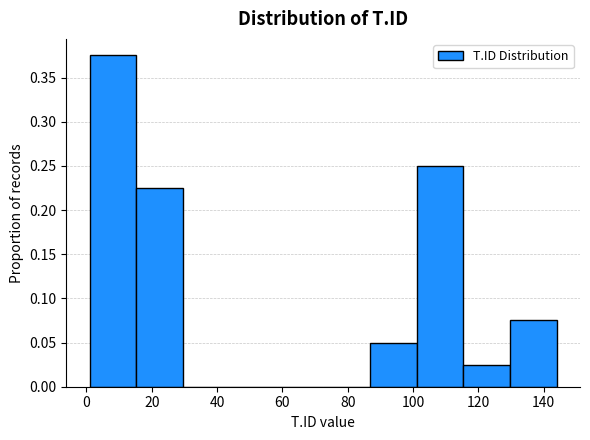

Reading left to right, list every bar in this chart as the range it spans on the x-axis followed by its height. Neither the bar edges nor the heights are printed on the chart, so give them approximately, as read against the axes.

2 to 16: 0.375
16 to 30: 0.225
30 to 44: 0
44 to 58: 0
58 to 72: 0
72 to 86: 0
86 to 102: 0.050
102 to 116: 0.250
116 to 130: 0.025
130 to 144: 0.075